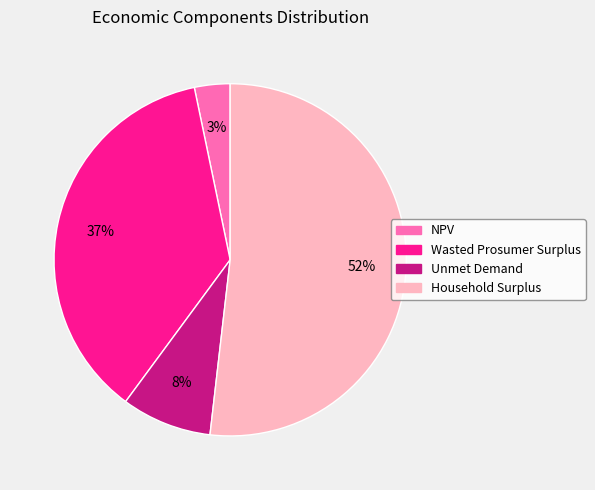

Combined, do Wasted Prosumer Surplus and Unmet Demand account for over 50%?

No